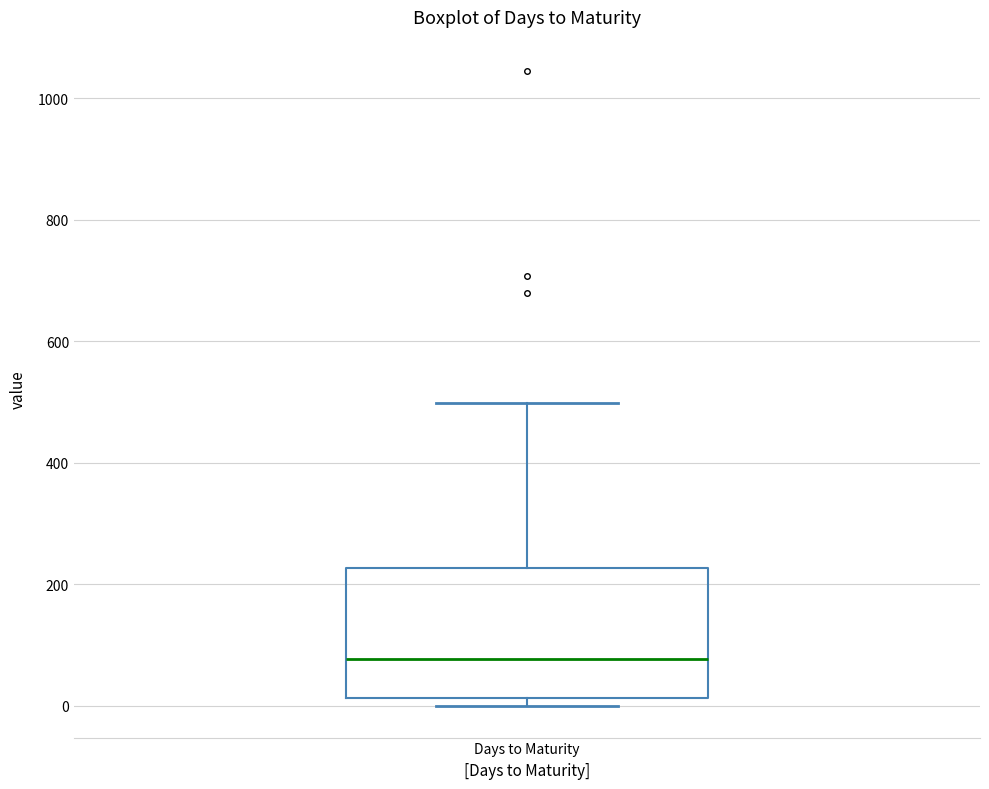

Read this box plot against the y-axis: the position of the median line, the range covered by the box, and the ends of both whiskers. The values are not printed on the chart, so give them approximately, as read against the axis.

median 80, box 20 to 220, whiskers 0 to 500